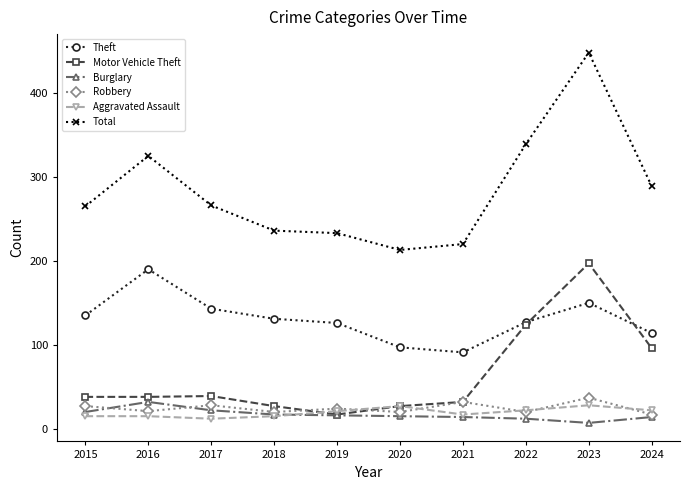

What is the value of the Motor Vehicle Theft point at the 2nd from the left?

38